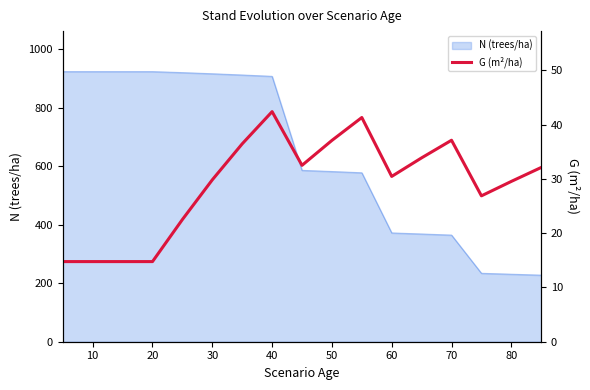

What is the value of the 7th point from the left?

36.5